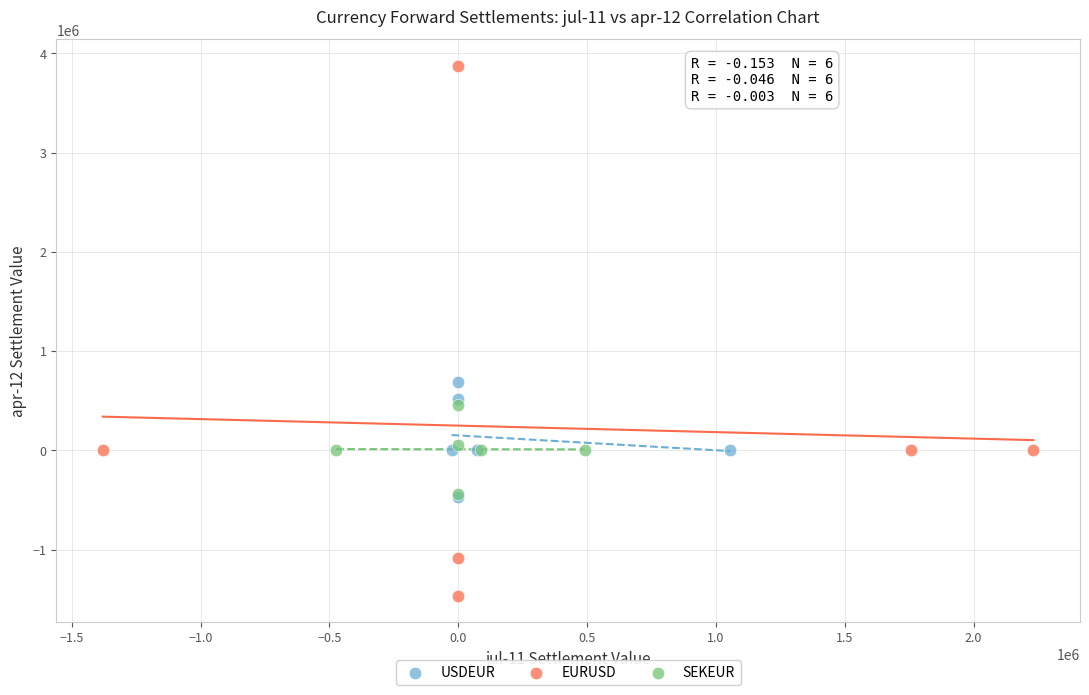

Which series has the widest spread of Y values?

EURUSD